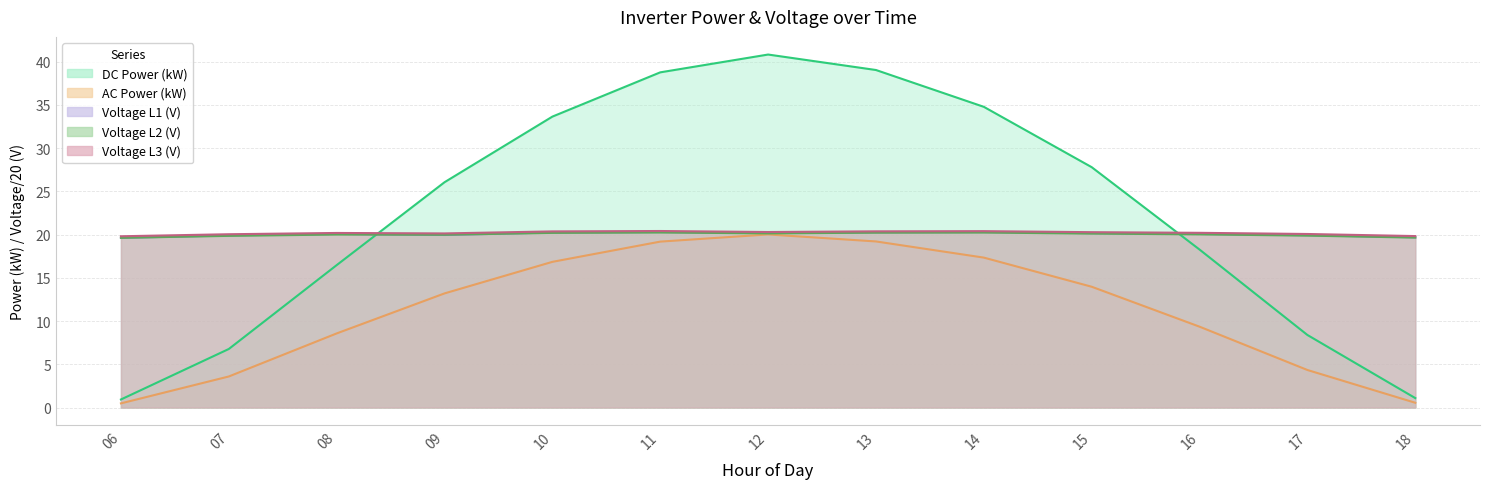

True or false: AC Power (kW) and Voltage L1 (V) cross at least once.

False